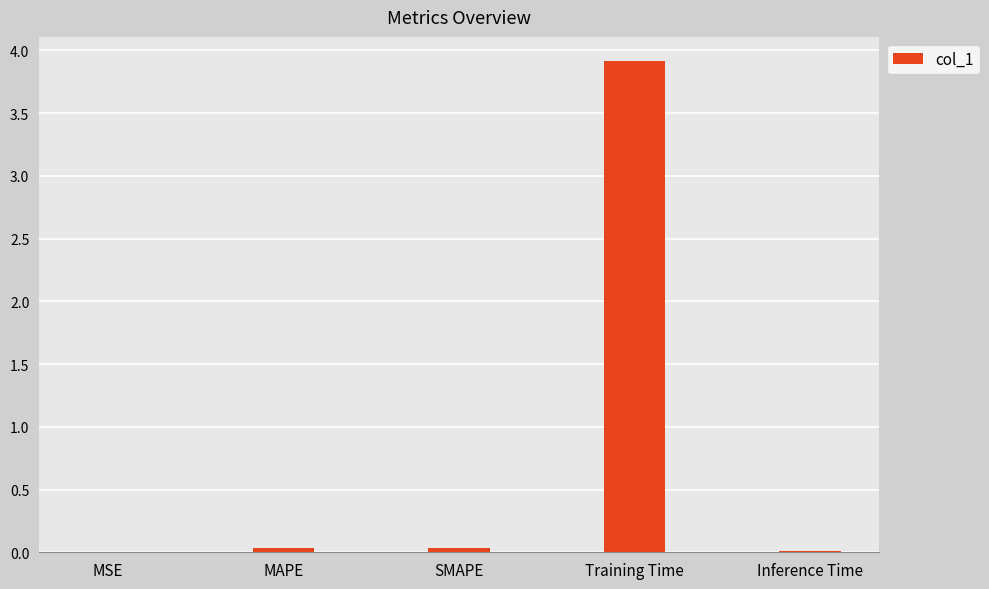

At which category does the chart reach its peak across all series?

Training Time